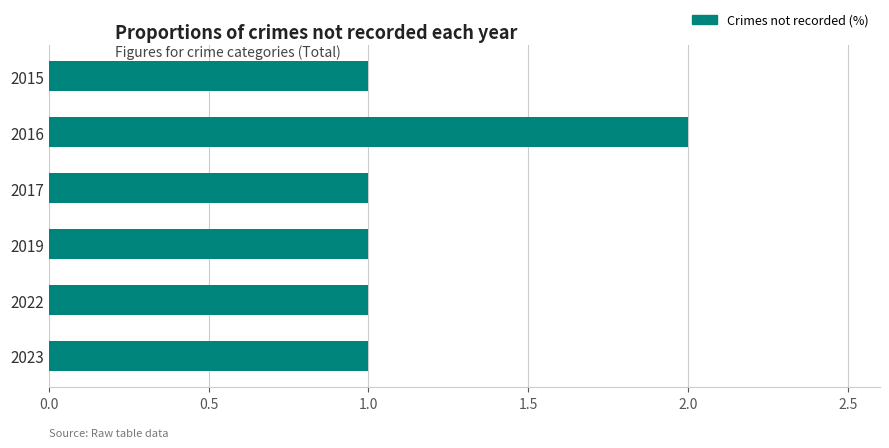

Reading top to bottom, transcribe all the data shown in this chart.

1	2	1	1	1	1